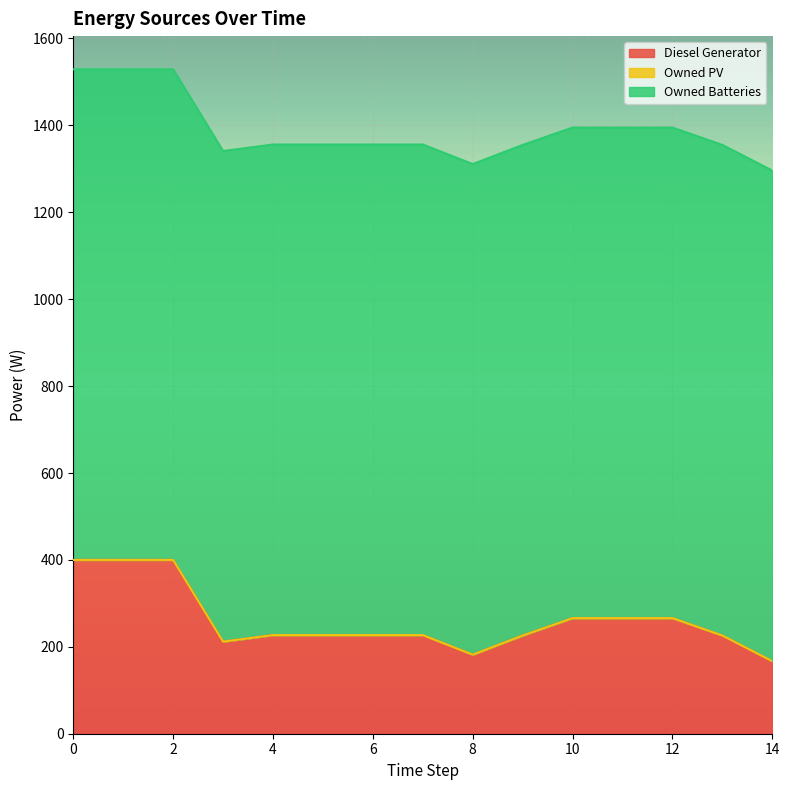

What is the maximum value for Owned Batteries?

1129